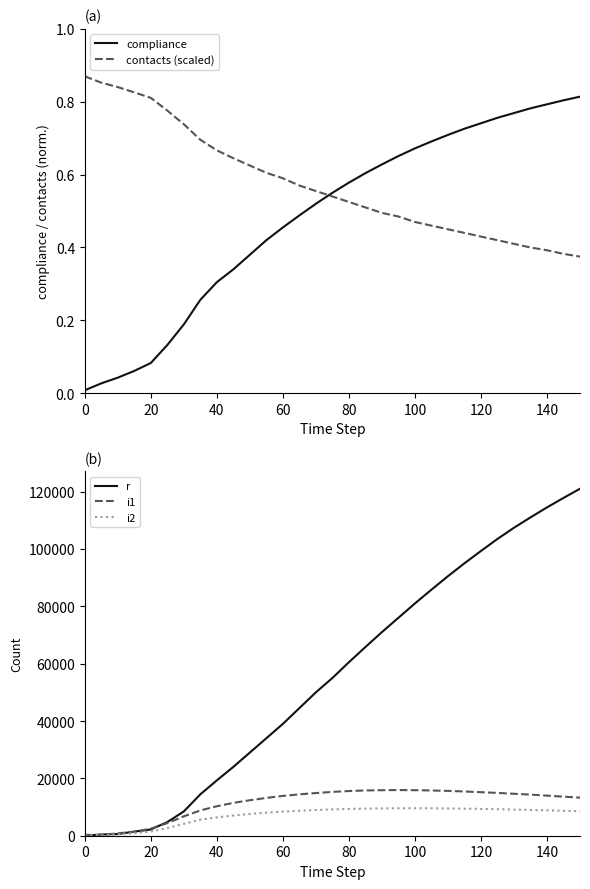

True or false: compliance and r cross at least once.

True